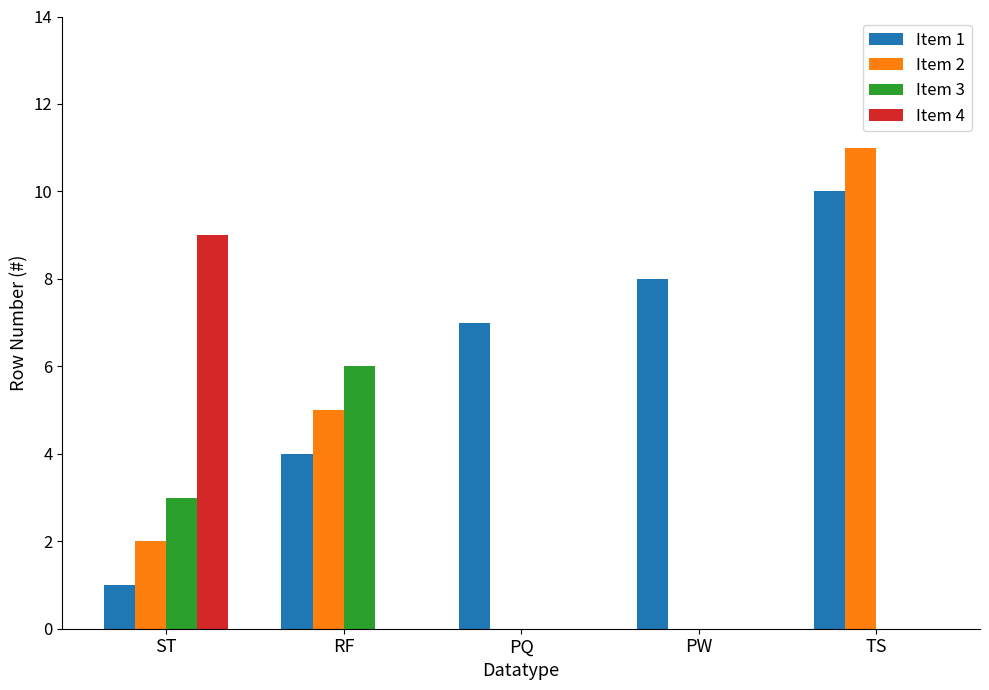

True or false: Item 2 has a value of 17 at TS.

False